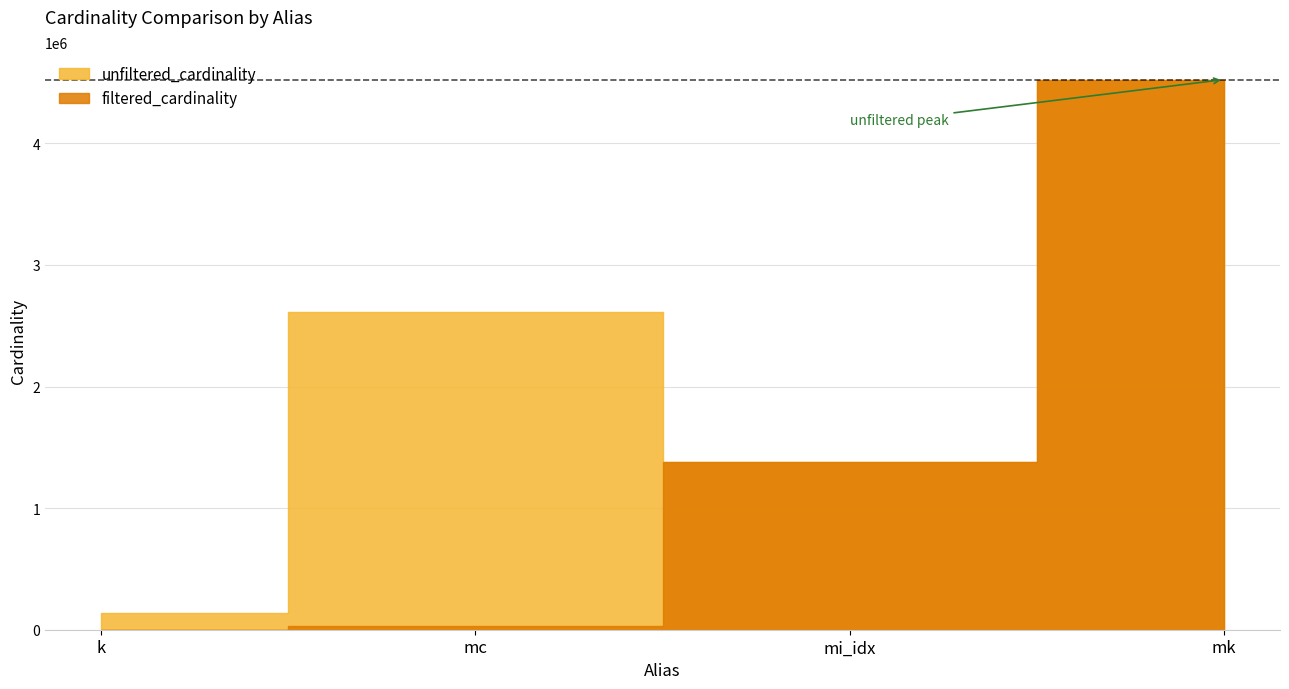

Reading left to right, extract all data points from this chart.

unfiltered_cardinality: 134170	2609129	1380035	4523930
filtered_cardinality: 7	27952	1380035	4523930